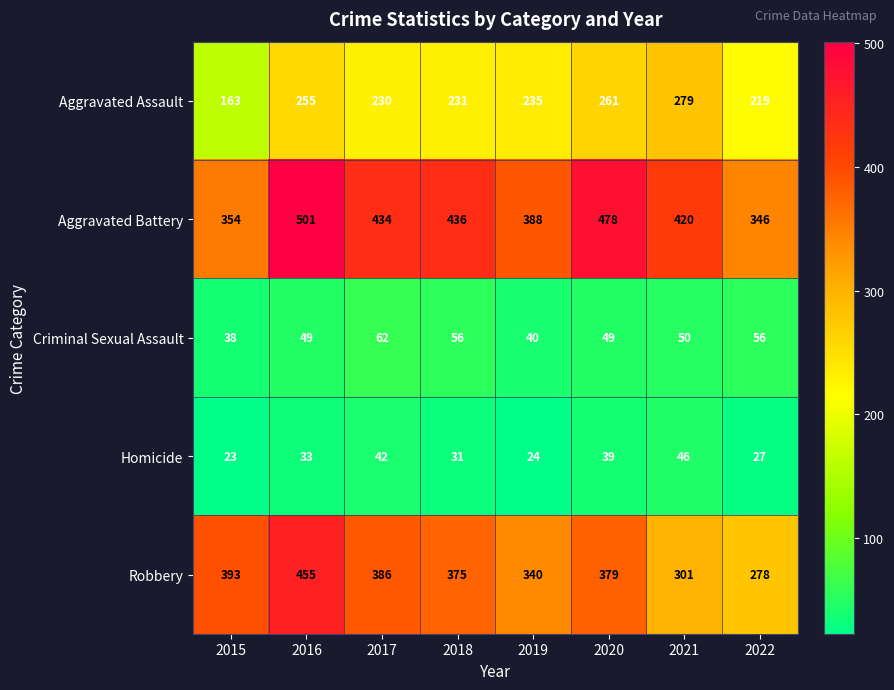

Which category has the lowest value in the Criminal Sexual Assault series?

2015